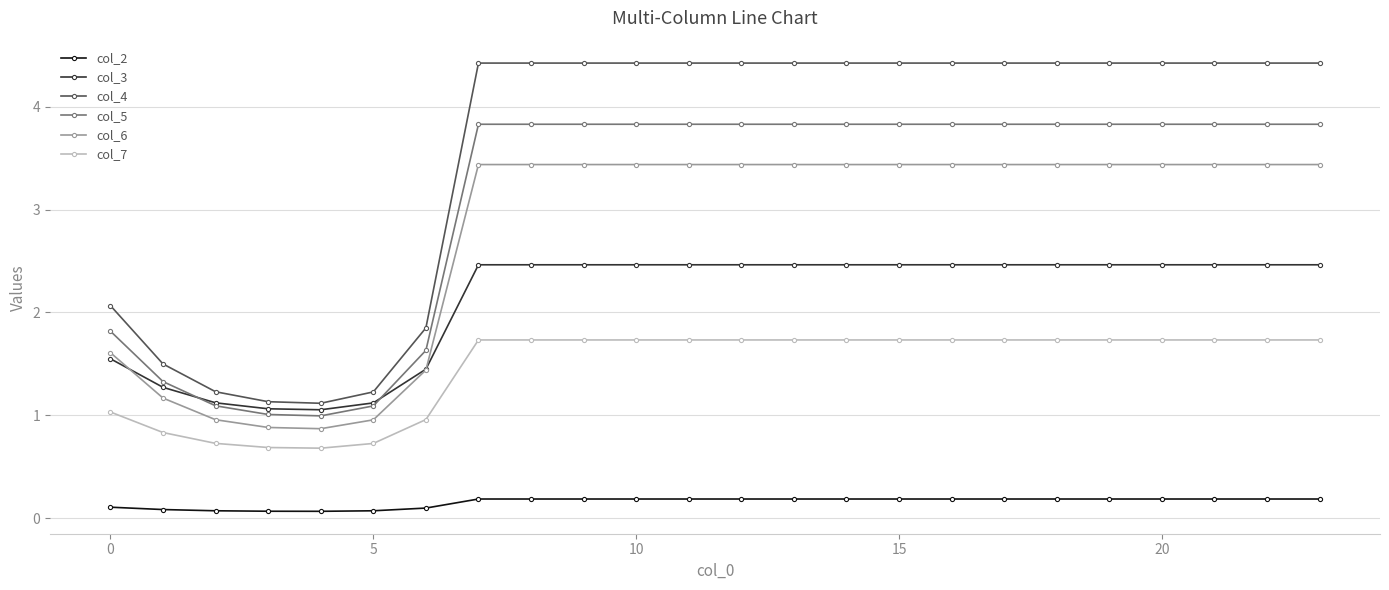

Which series has the largest range (max minus min)?

col_4